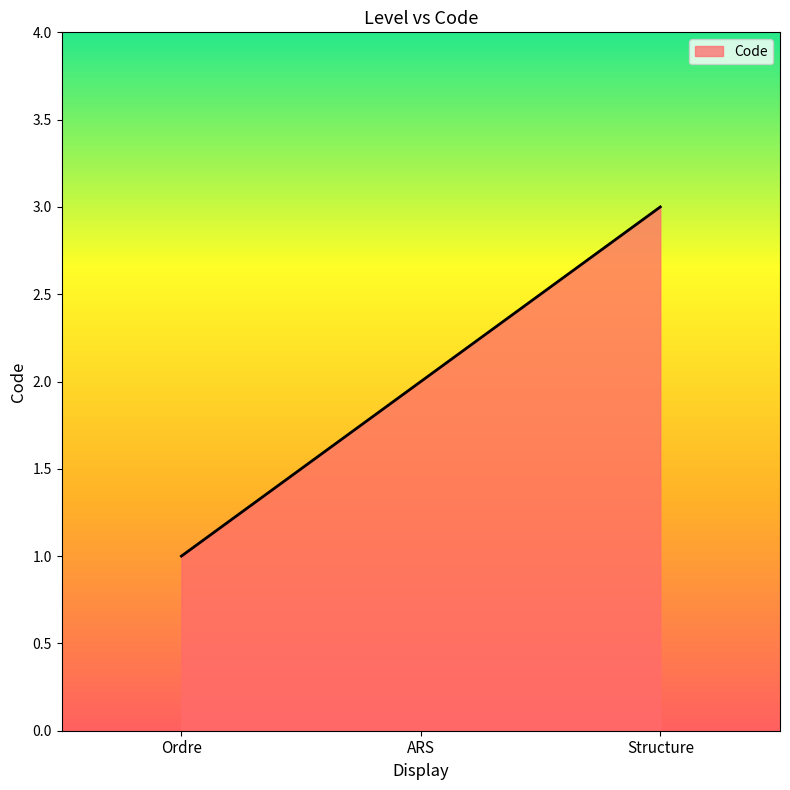

Reading left to right, what are all the values shown in this chart?

Ordre=1	ARS=2	Structure=3